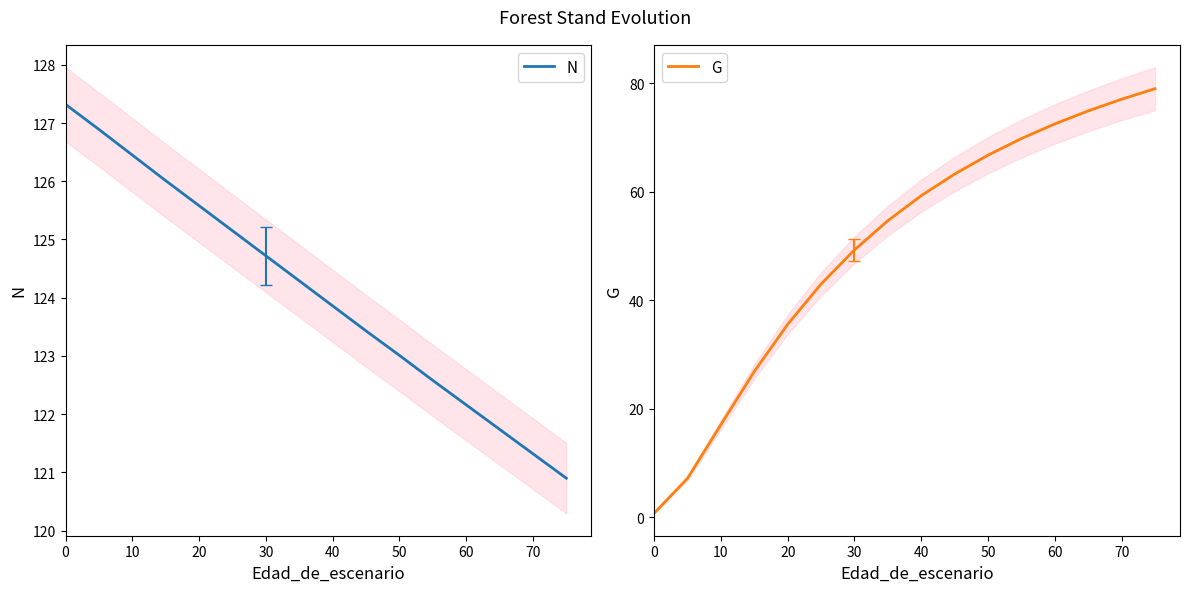

What is the average value of the N series?

124.3